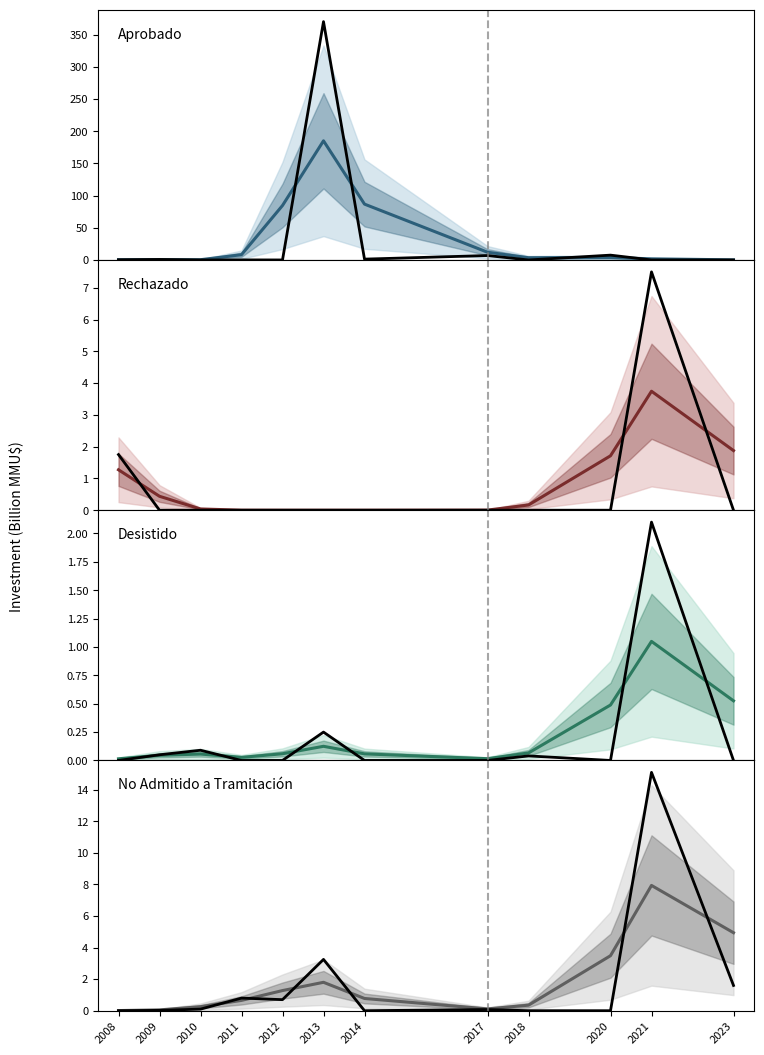

What is the total value across all series at 2020?

7.5